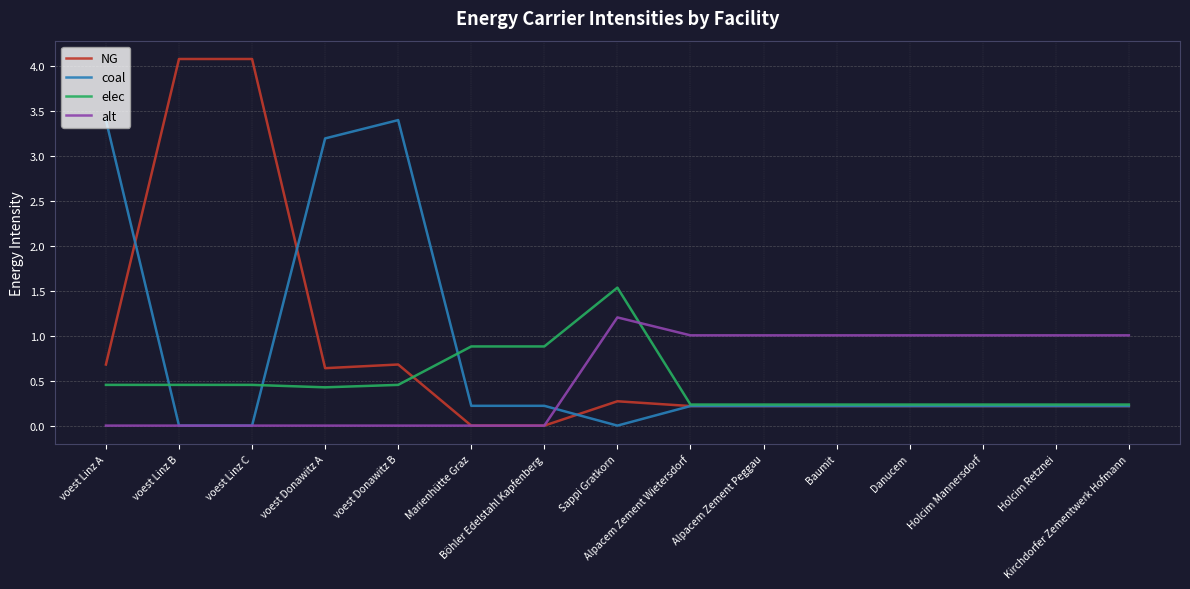

The value of alt at Holcim Retznei is 1.7. True or false?

False